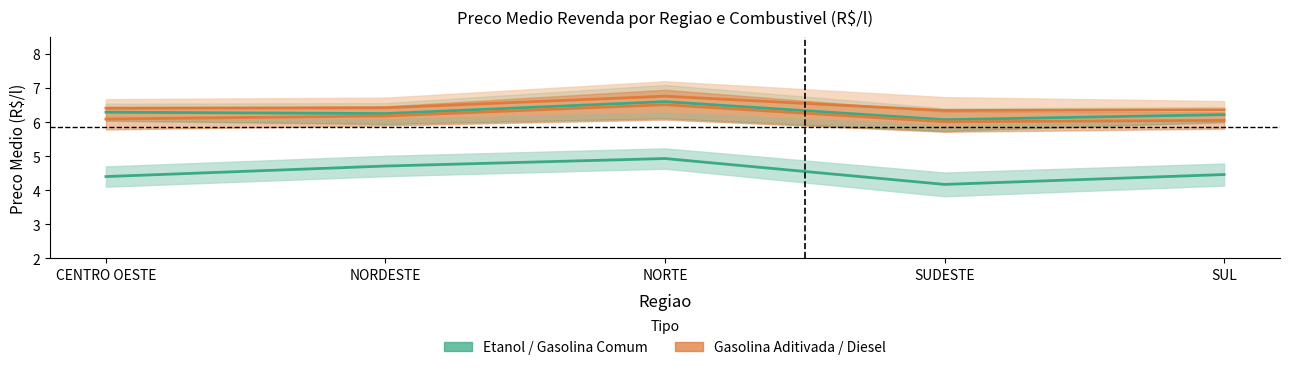

Reading right to left, extract all data points from this chart.

ETANOL HIDRATADO: SUL=4.5	SUDESTE=4.2	NORTE=4.9	NORDESTE=4.7	CENTRO OESTE=4.4
GASOLINA COMUM: SUL=6.2	SUDESTE=6.1	NORTE=6.6	NORDESTE=6.2	CENTRO OESTE=6.3
GASOLINA ADITIVADA: SUL=6.4	SUDESTE=6.3	NORTE=6.8	NORDESTE=6.4	CENTRO OESTE=6.4
OLEO DIESEL: SUL=6.0	SUDESTE=6.0	NORTE=6.5	NORDESTE=6.2	CENTRO OESTE=6.1